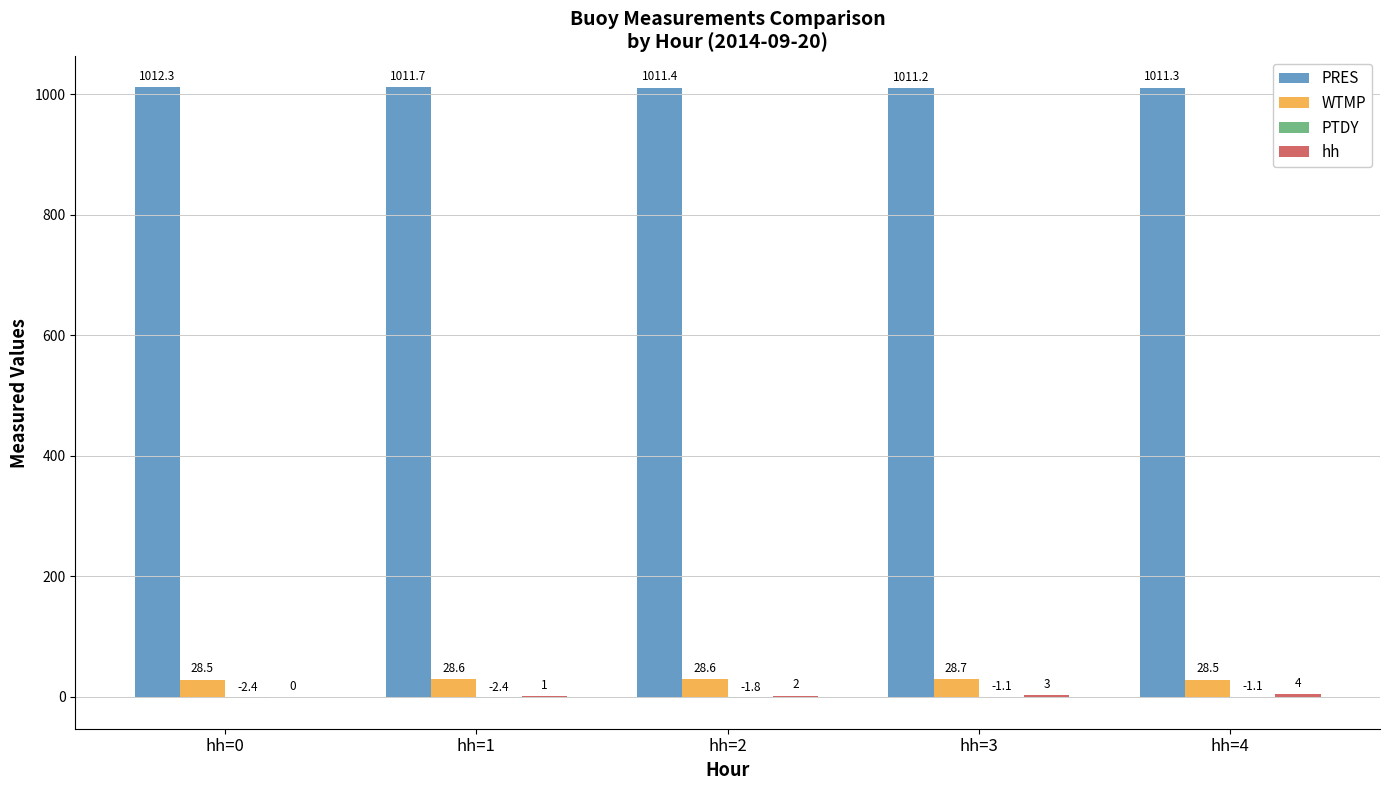

Are the bars grouped side by side (vs. stacked)?

Yes